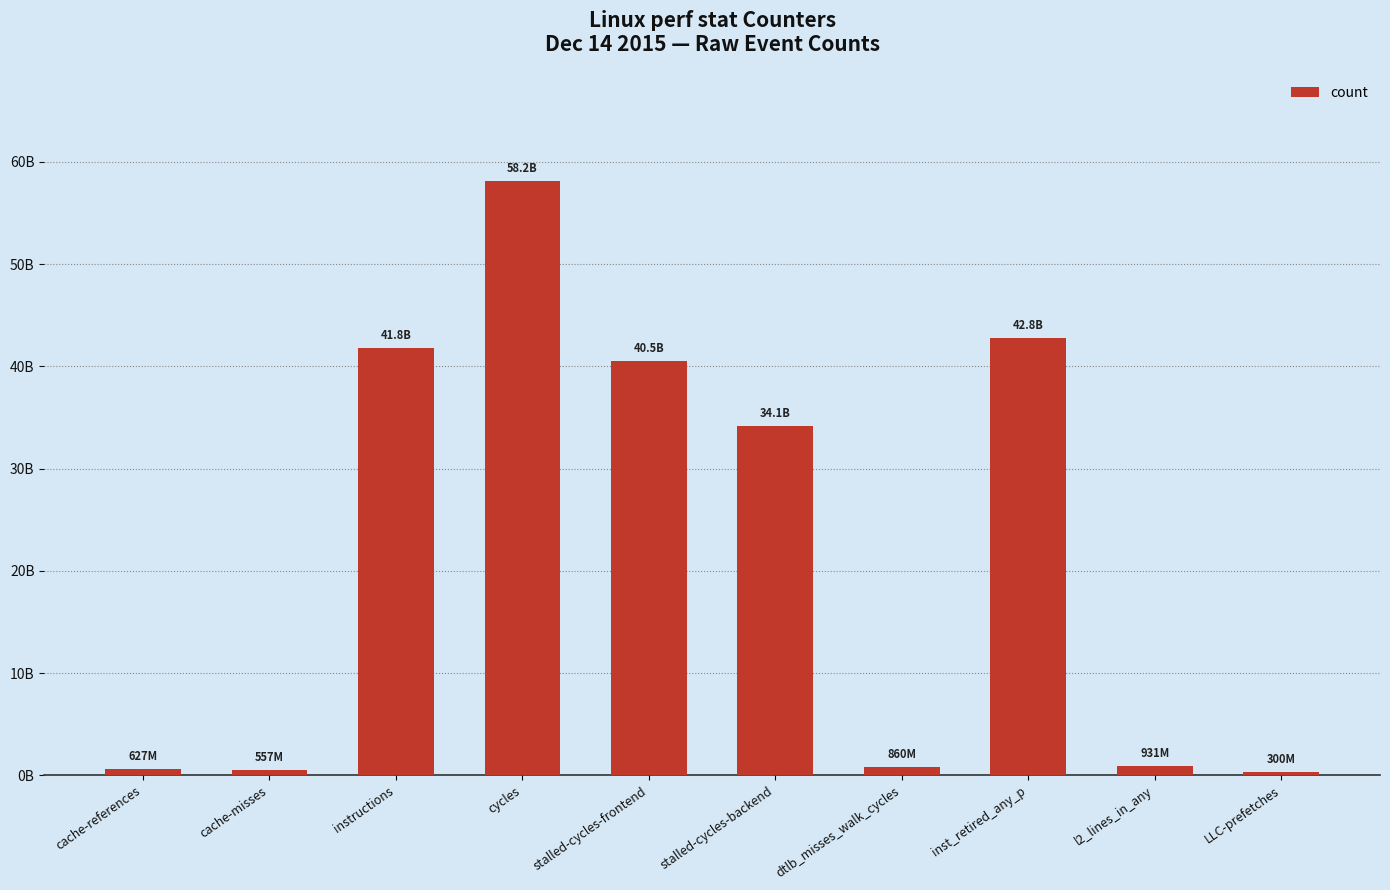

Which has a higher value, stalled-cycles-frontend or inst_retired_any_p?

inst_retired_any_p